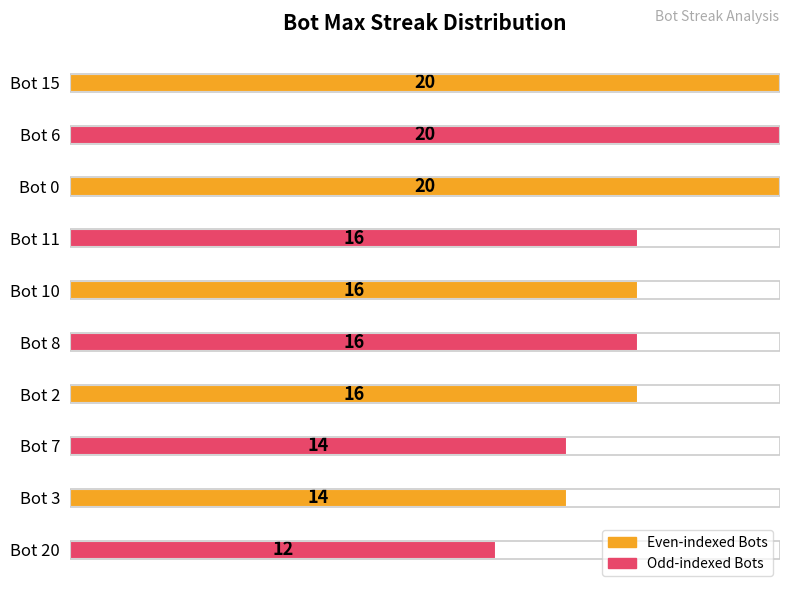

How many bars are there in total?

10